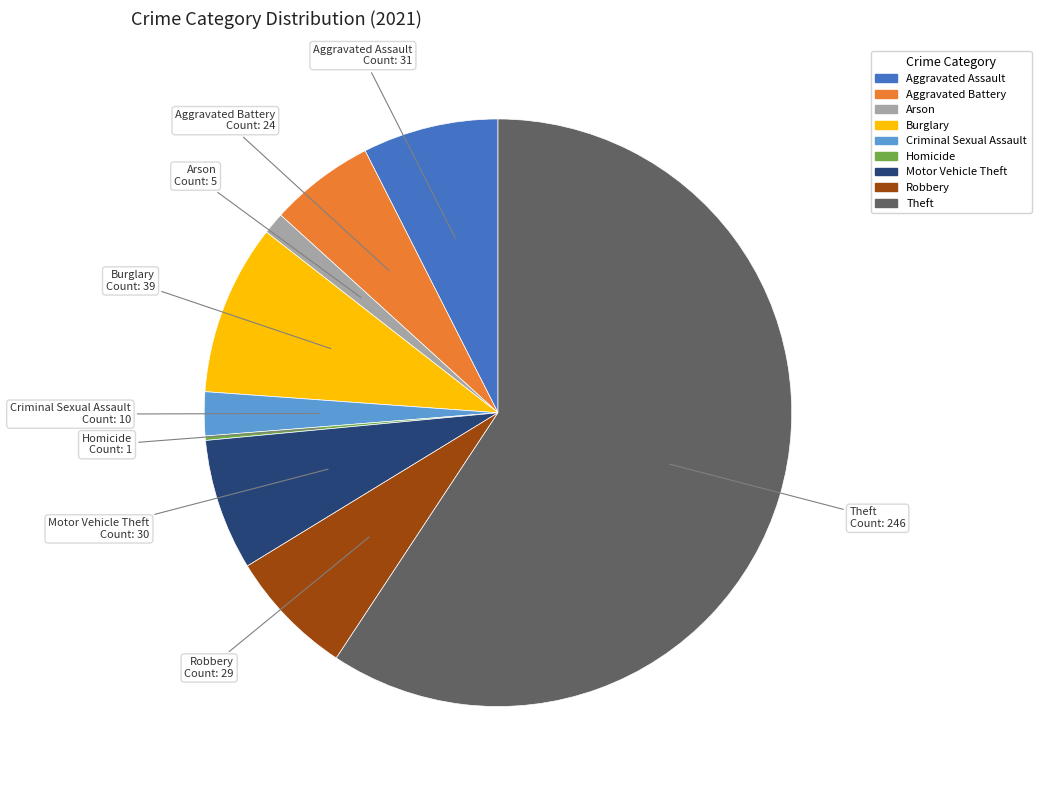

What is the largest slice in the pie chart?

Theft